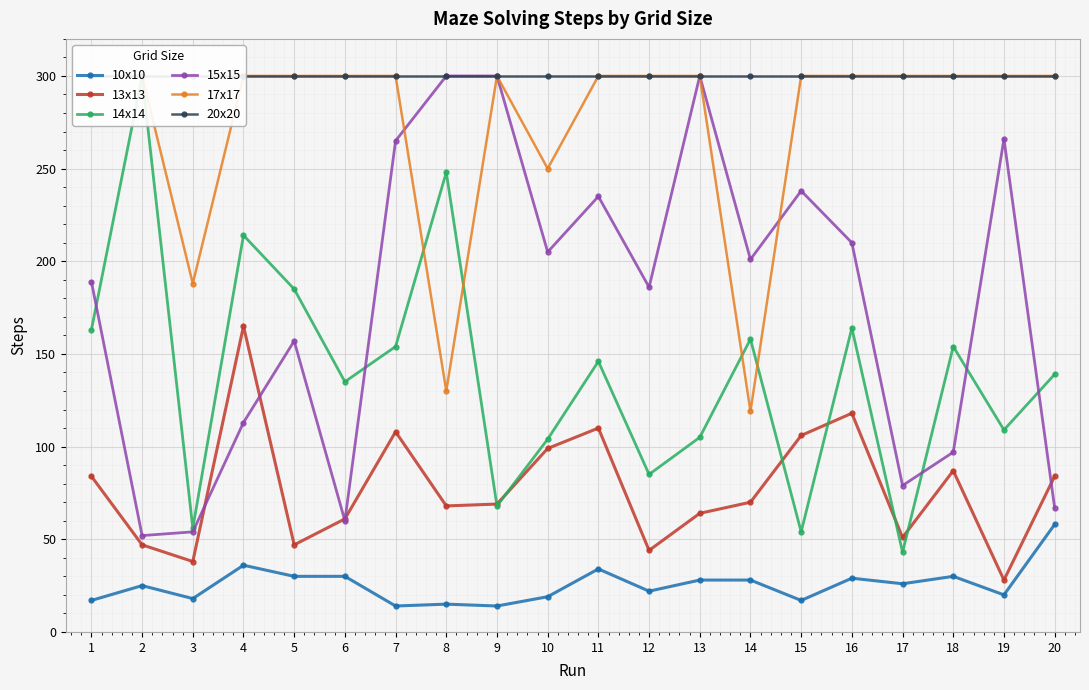

What is the total value across all series at 13?

1097